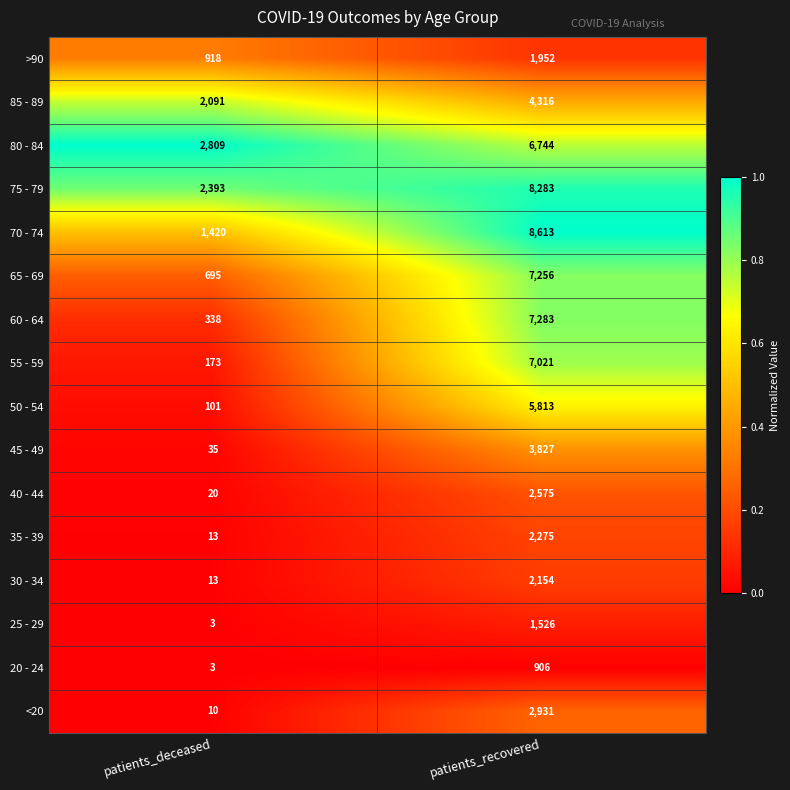

What is the total value across all series at patients_deceased?

11035